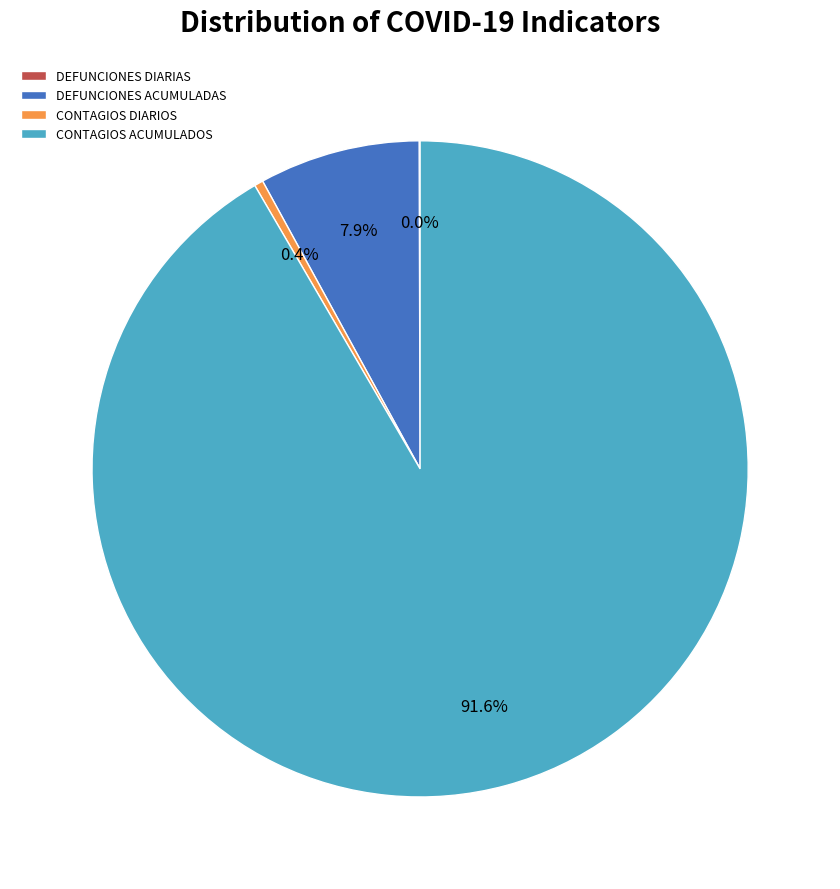

Which slice is the largest?

CONTAGIOS ACUMULADOS